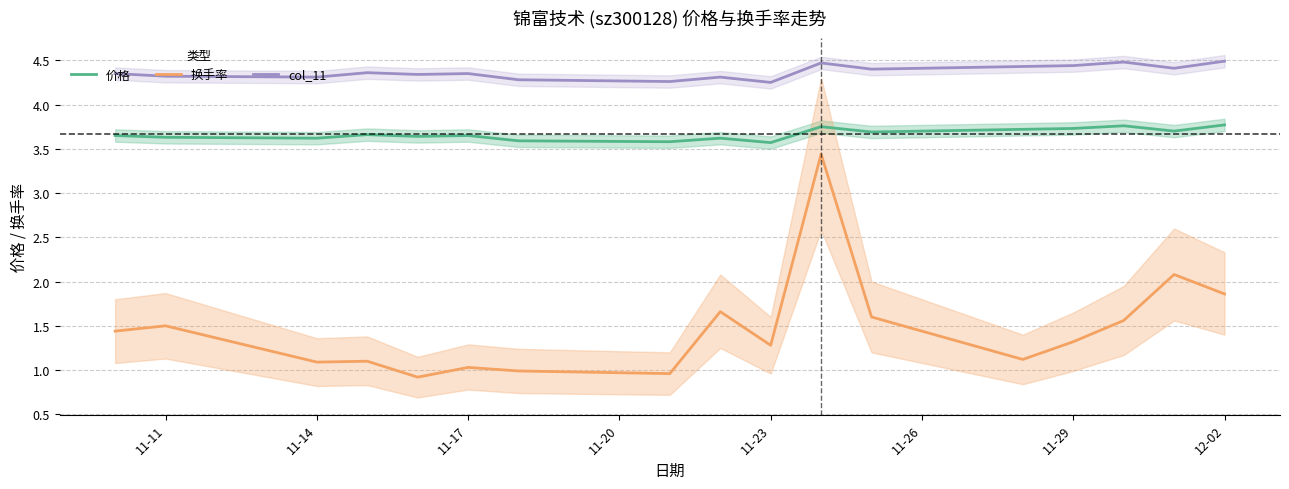

What is the average value of the 价格 series?

3.7